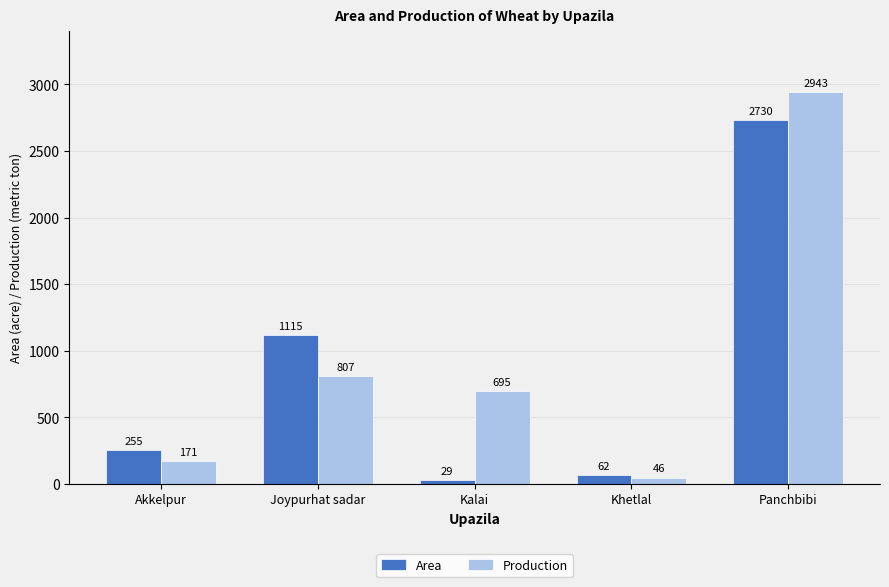

What is the value of the Area bar at the 1st from the left?

255